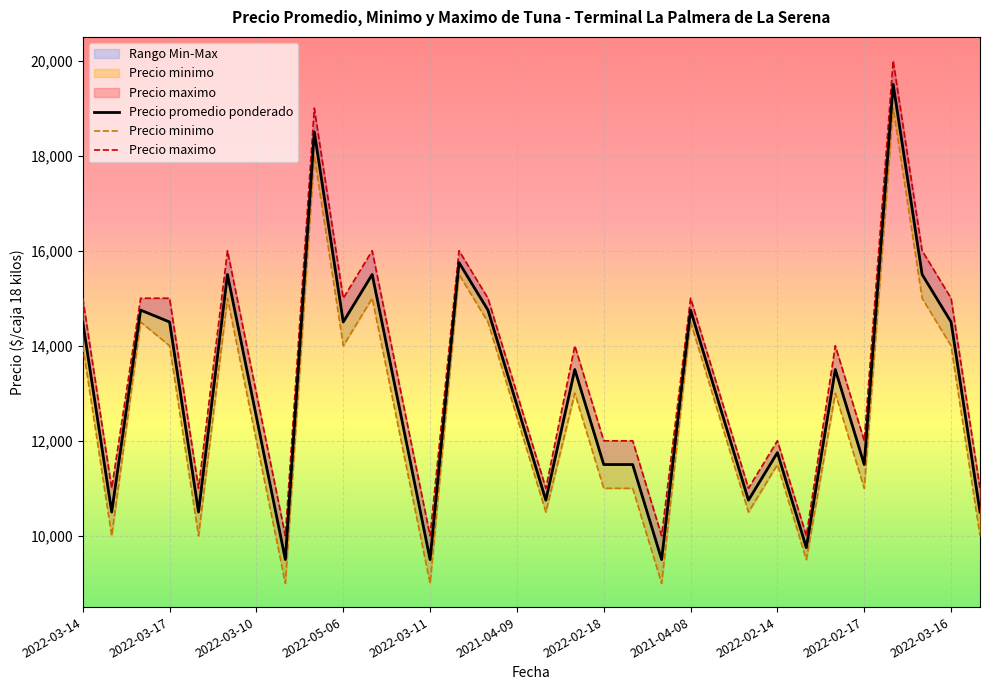

What is the difference between the highest and lowest values at 20?

1000